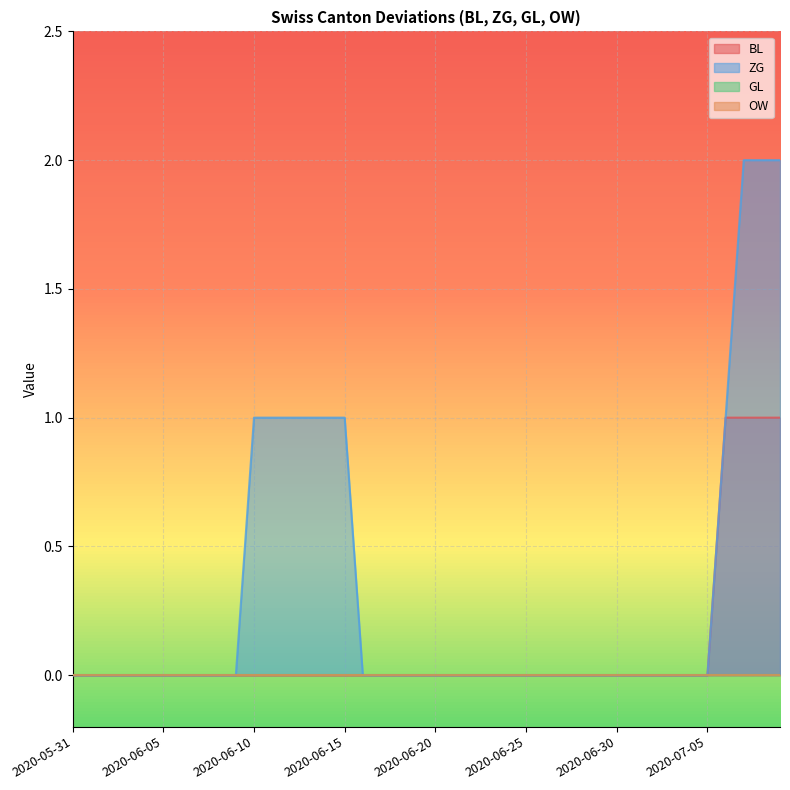

The value of BL at 2020-07-03 is 0. True or false?

True